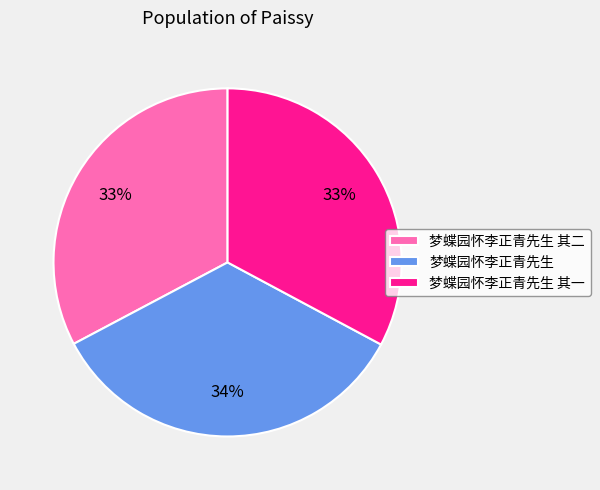

True or false: 梦蝶园怀李正青先生 accounts for 29% of the total.

False